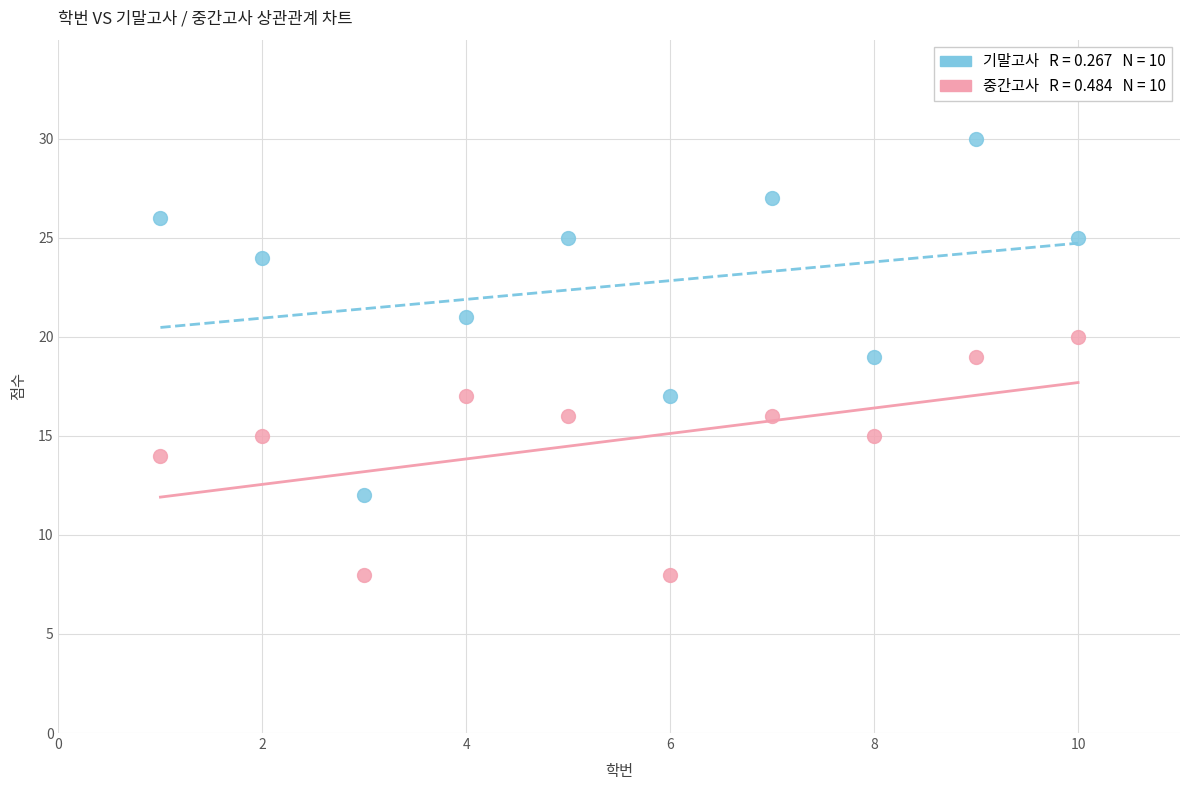

Across all data points, what is the range of Y values (max minus min)?

22